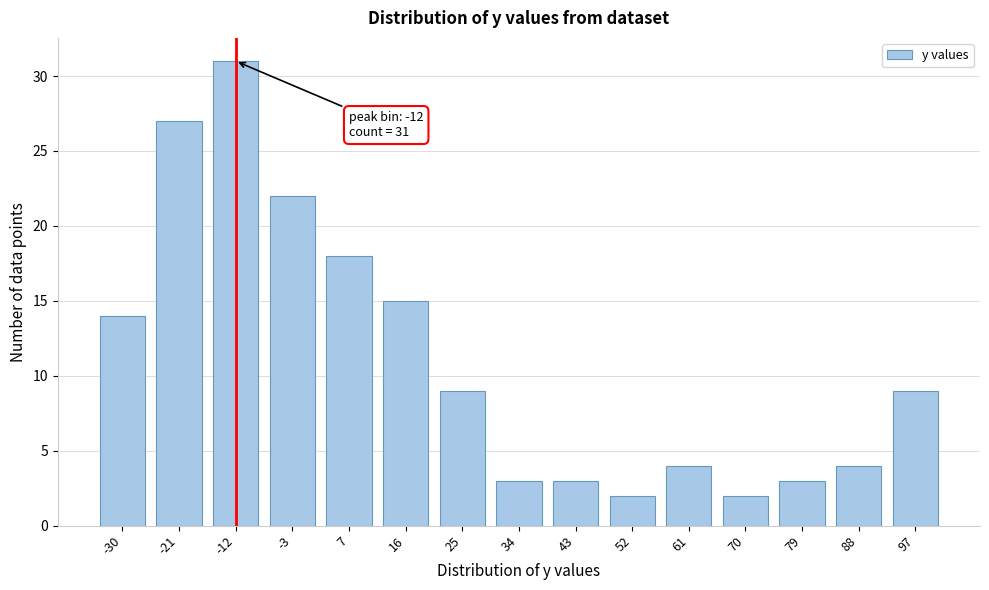

Reading left to right, what are all the values shown in this chart?

14	27	31	22	18	15	9	3	3	2	4	2	3	4	9